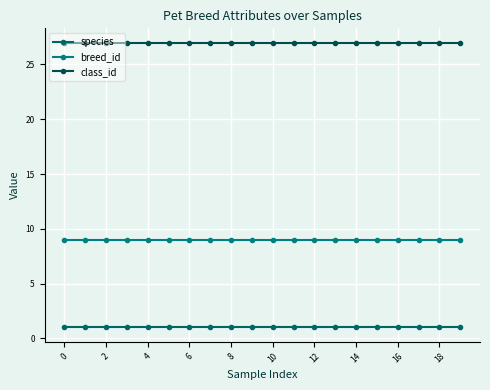

What is the label of the 1st point from the right?

19